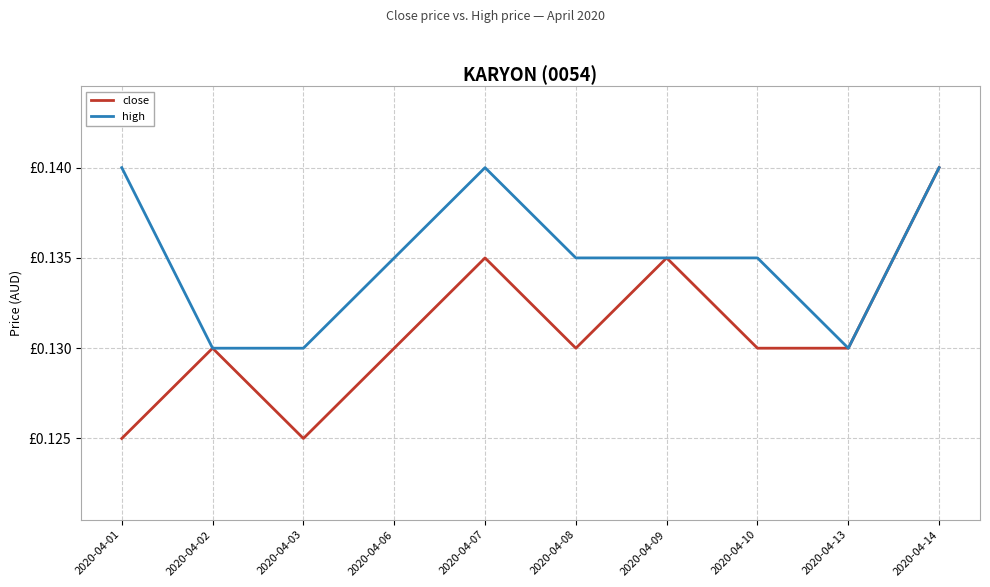

Does the chart display data point markers on the line(s)?

No